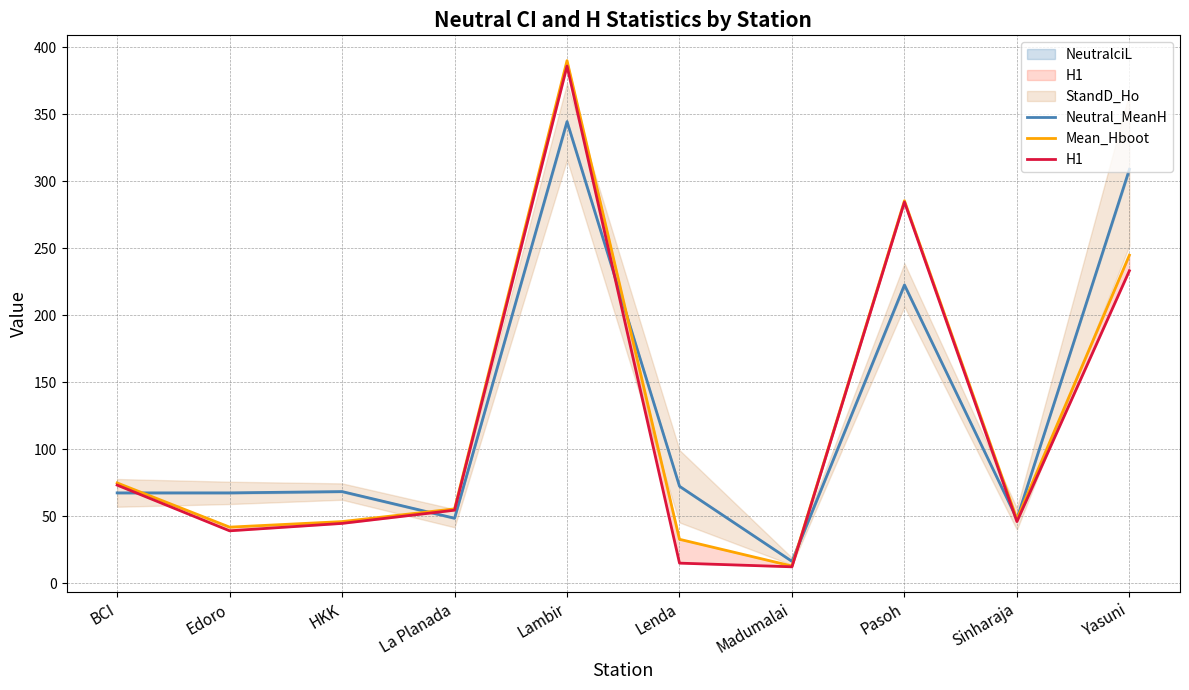

How many lines are shown in the chart?

3